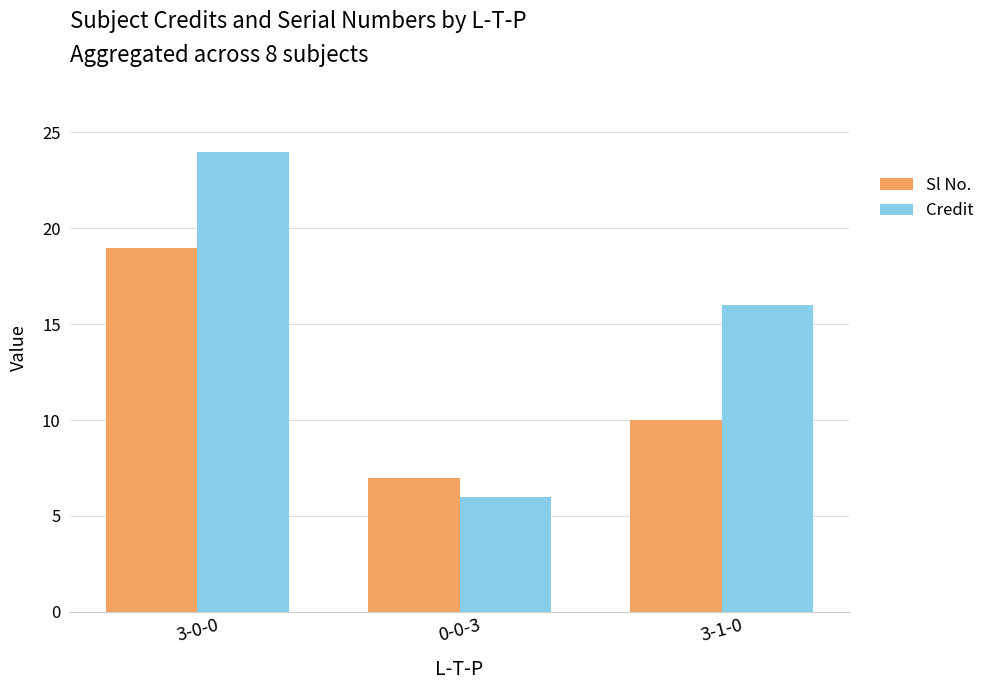

What is the label of the 3rd bar from the right?

3-0-0